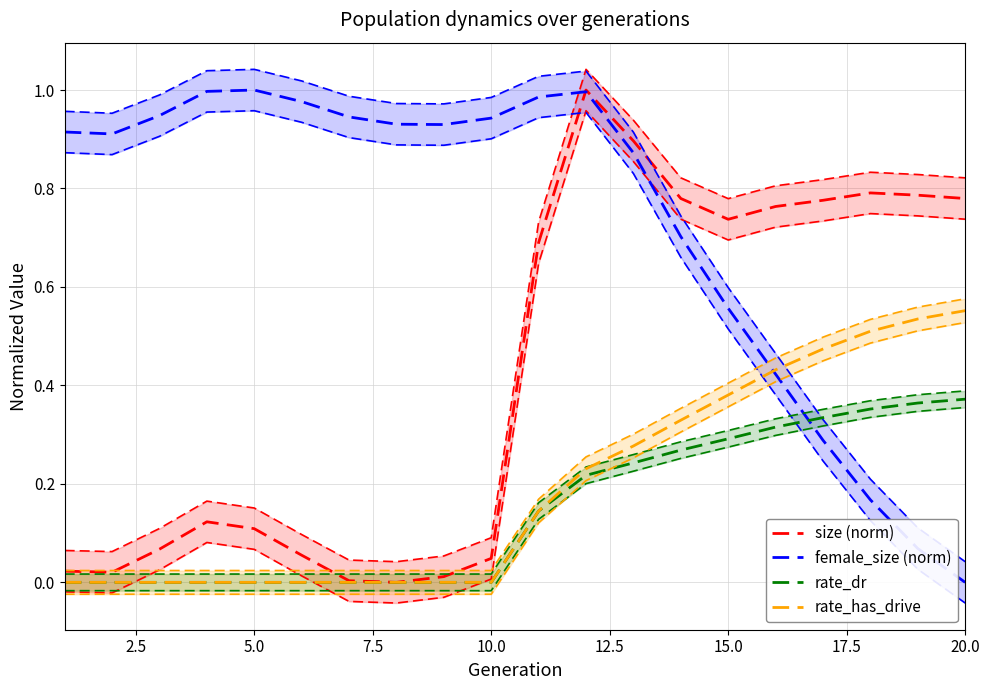

Does the chart display data point markers on the line(s)?

No